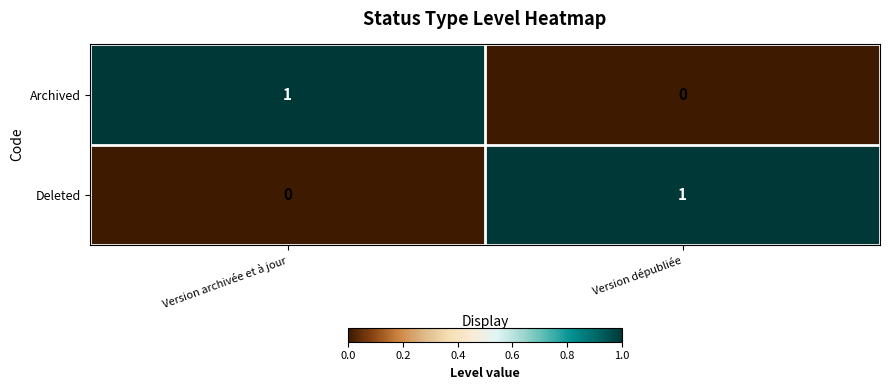

At Version archivée et à jour, list the series in order from largest to smallest.

Archived, Deleted